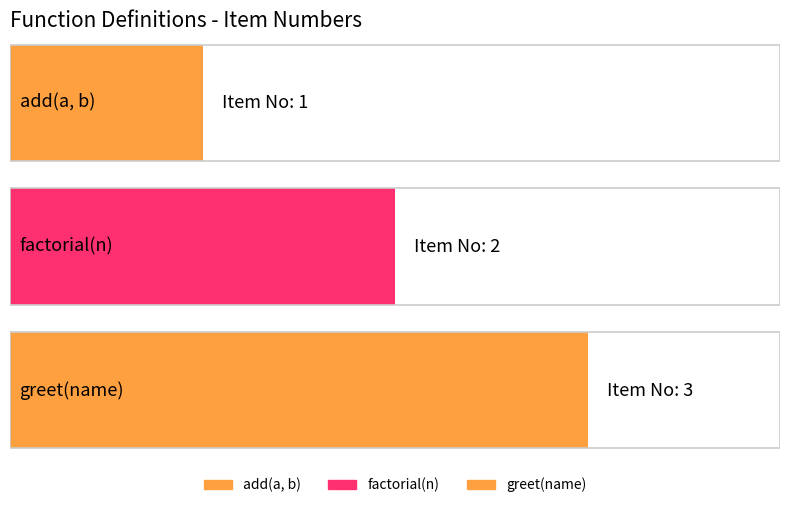

Rank the categories by value from lowest to highest.

add(a, b), factorial(n), greet(name)